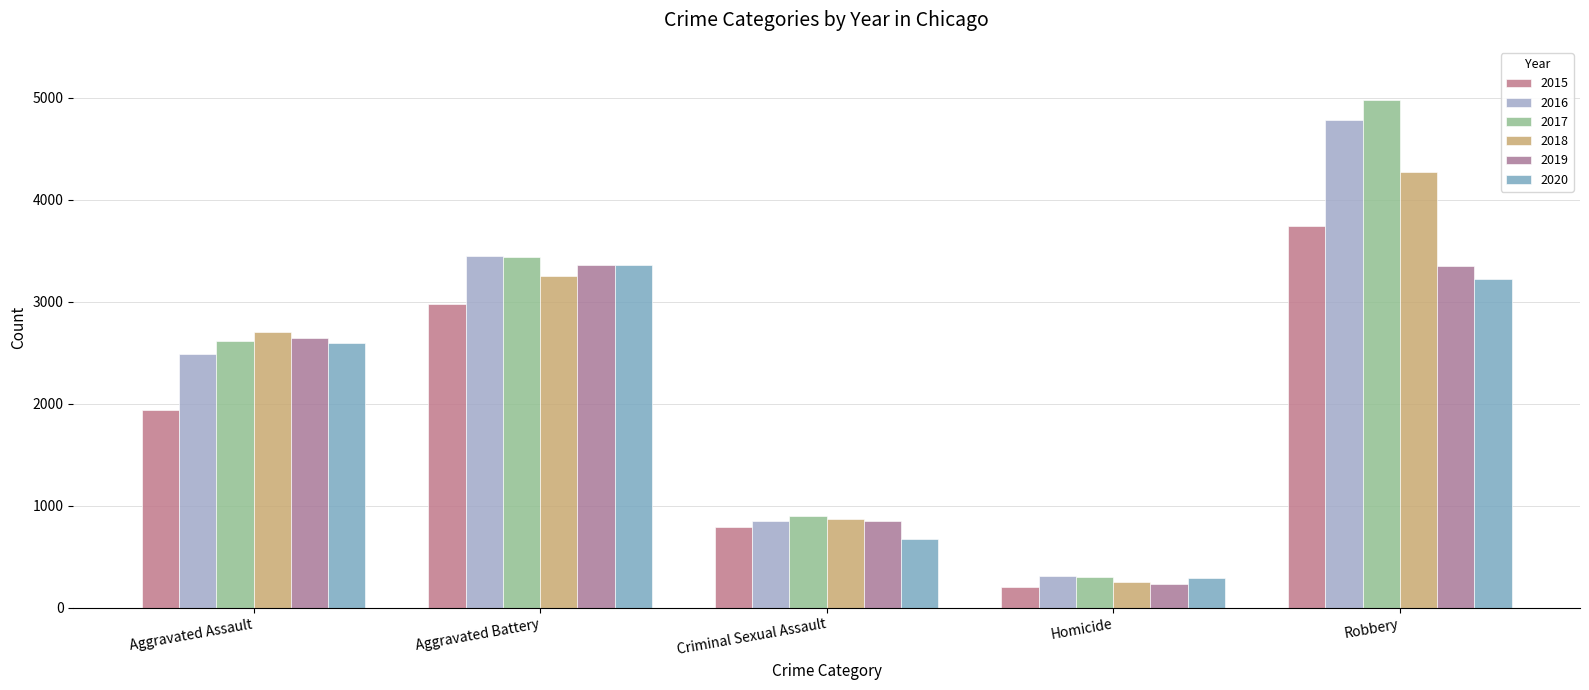

Are the bars horizontal?

No